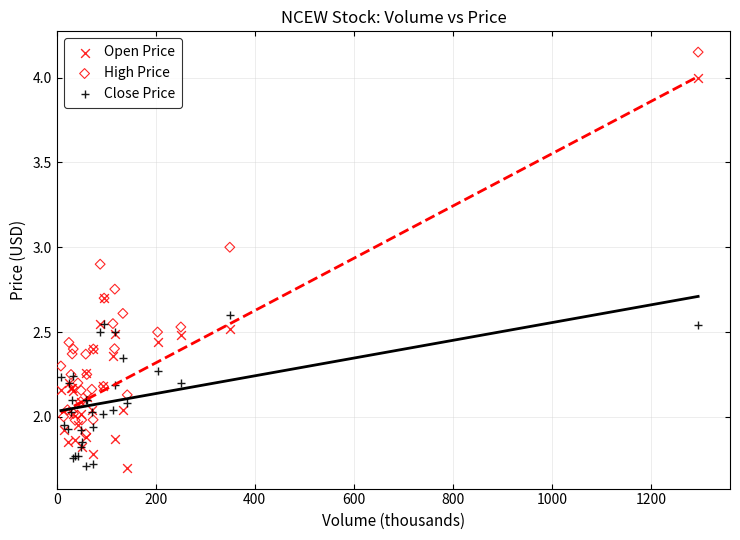

What are all the series names shown in the legend?

Open Price, High Price, Close Price